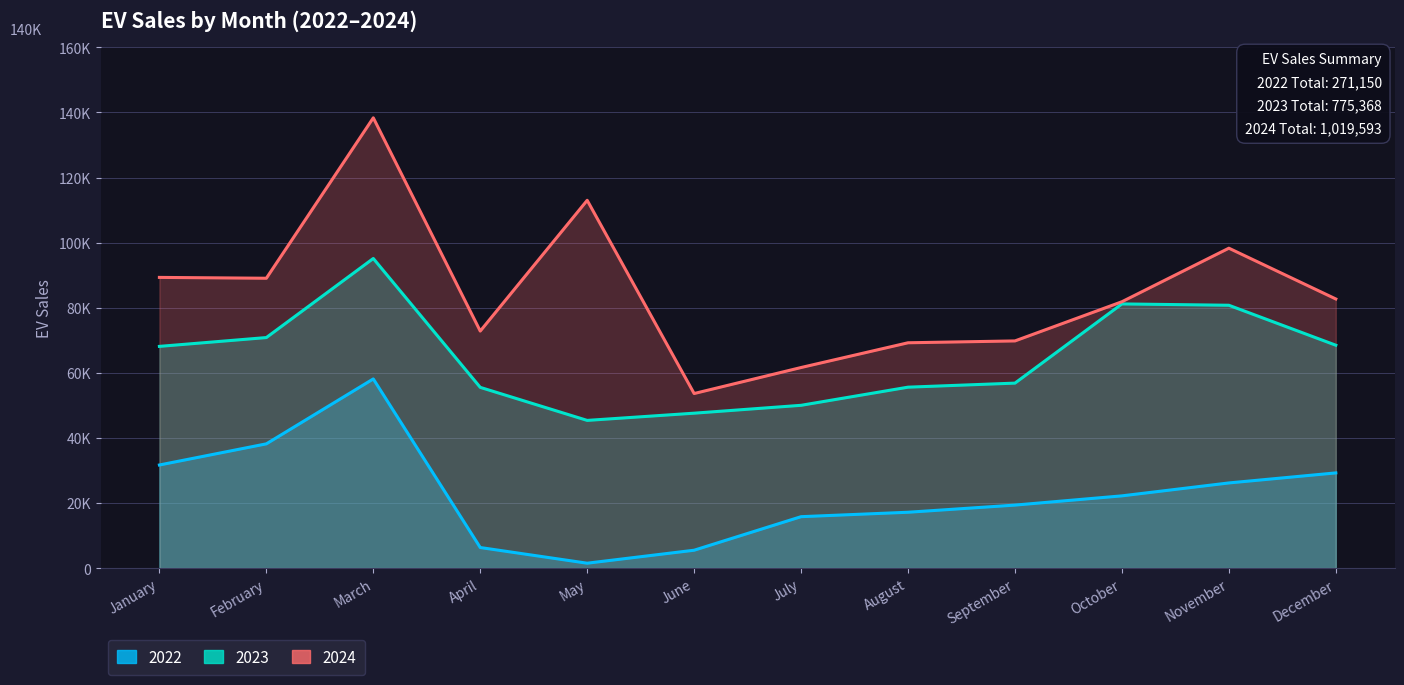

What is the smallest value displayed?

1499